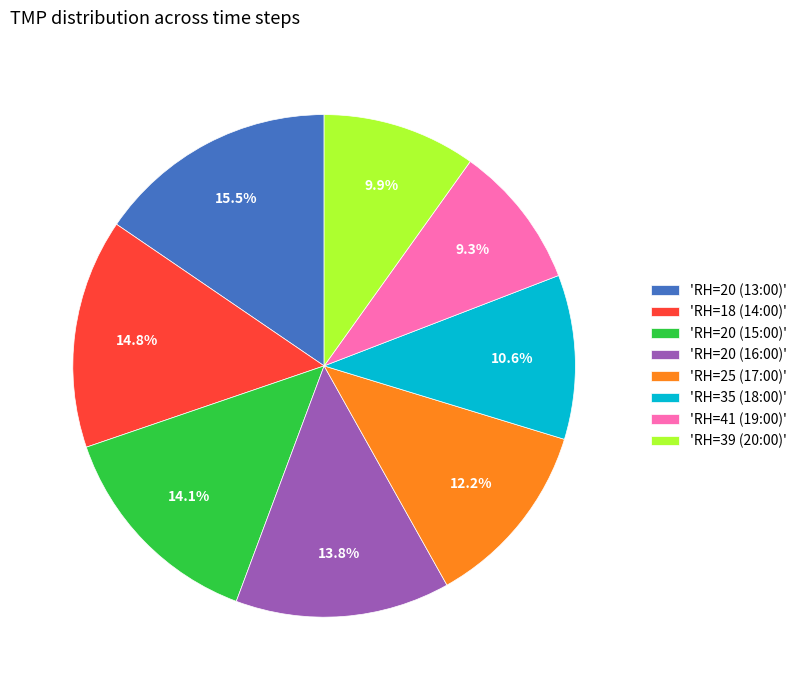

Between 'RH=39 (20:00)' and 'RH=18 (14:00)', which is larger?

'RH=18 (14:00)'